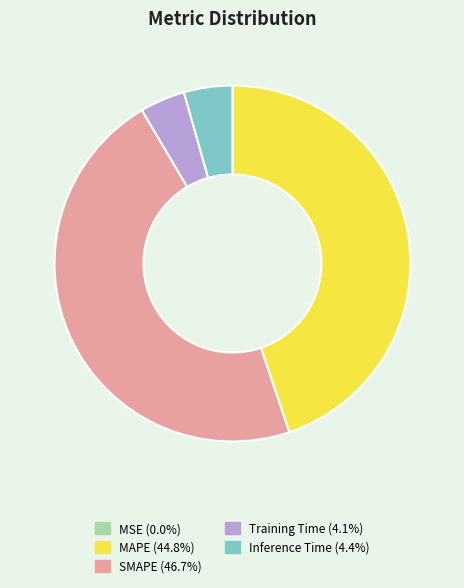

Does MAPE represent more than half of the total?

No